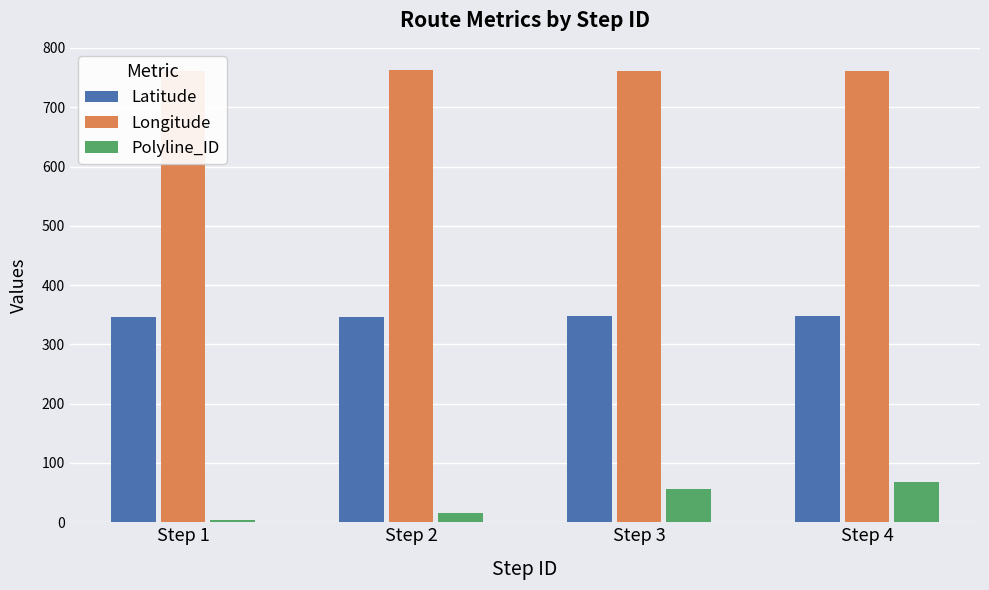

What are all the series names shown in the legend?

Latitude, Longitude, Polyline_ID